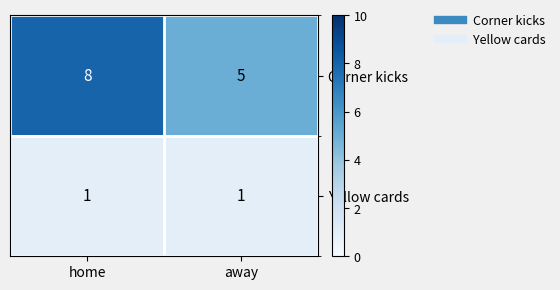

At which category is the sum across all series the highest?

home